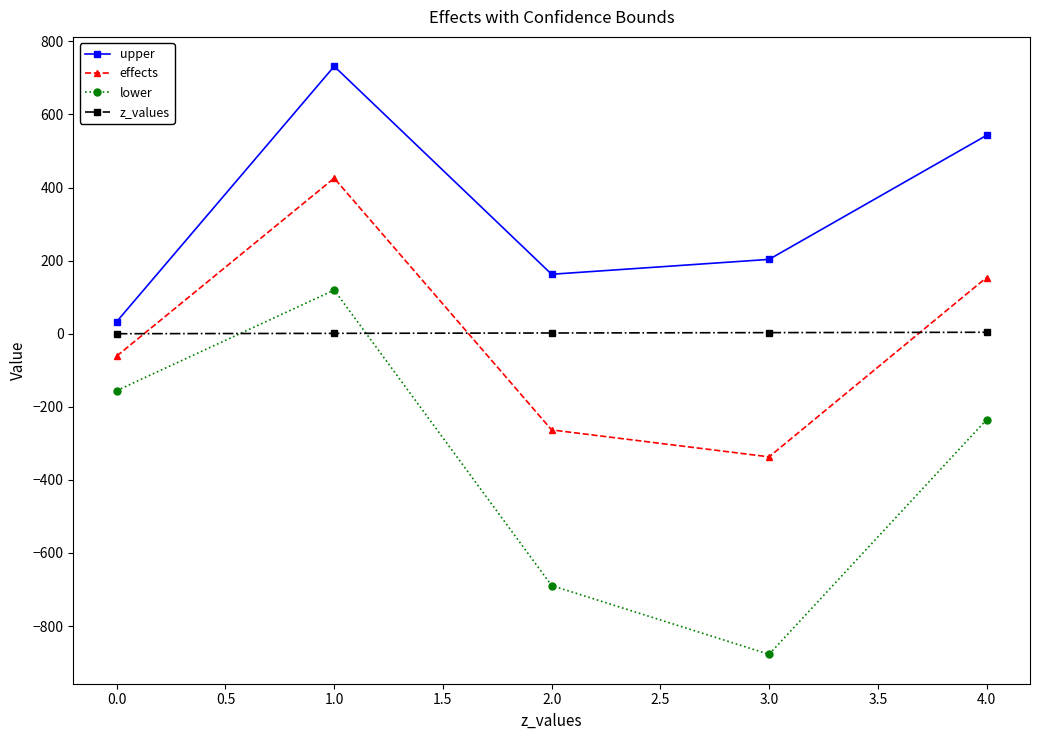

The value of effects at 4.0 is 58.2. True or false?

False